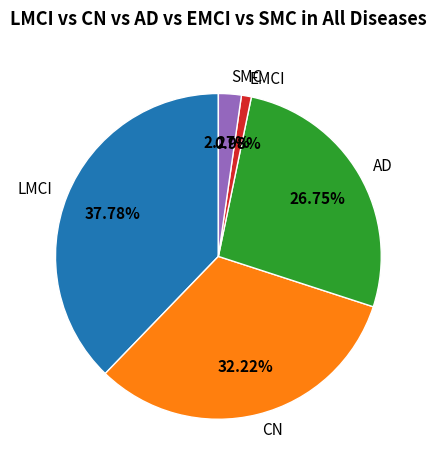

Between LMCI and AD, which is larger?

LMCI